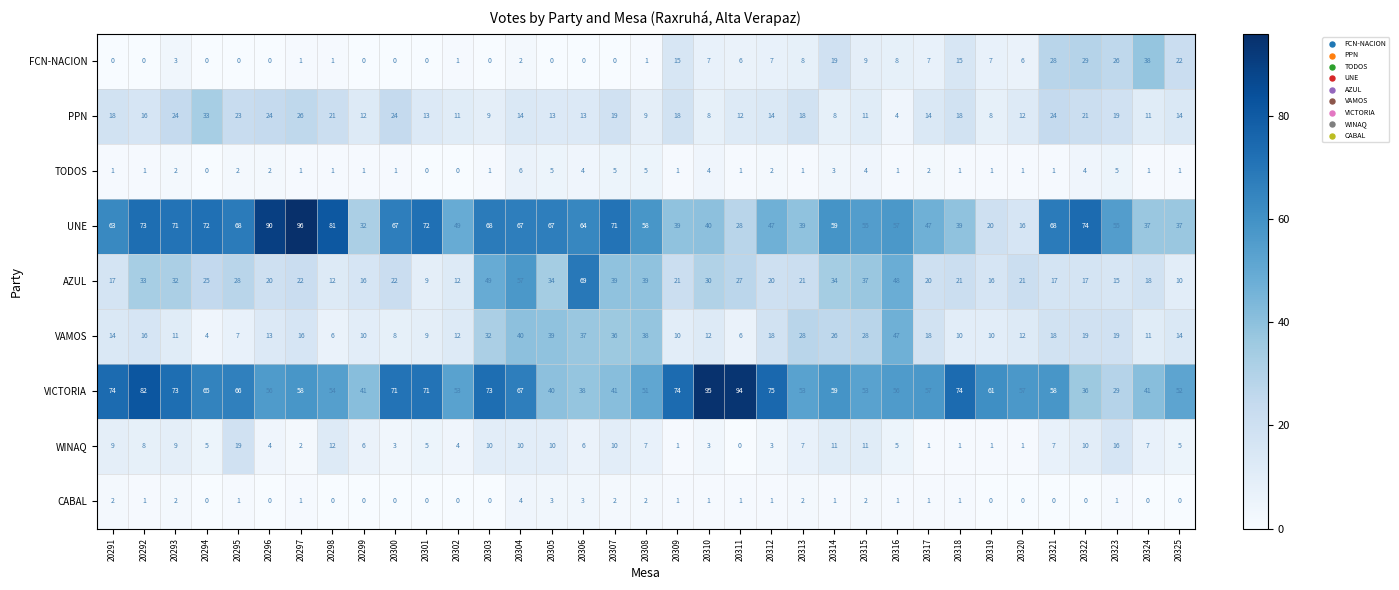

What is the difference between the maximum and minimum values in the UNE series?

80